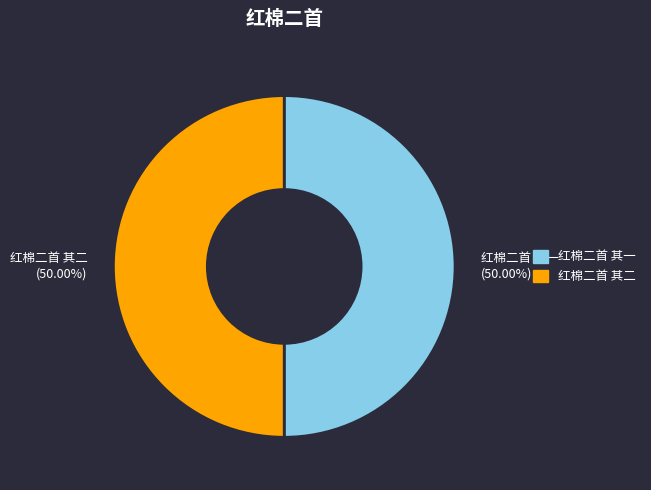

Is the sum of 红棉二首 其二 and 红棉二首 其一 greater than half?

Yes